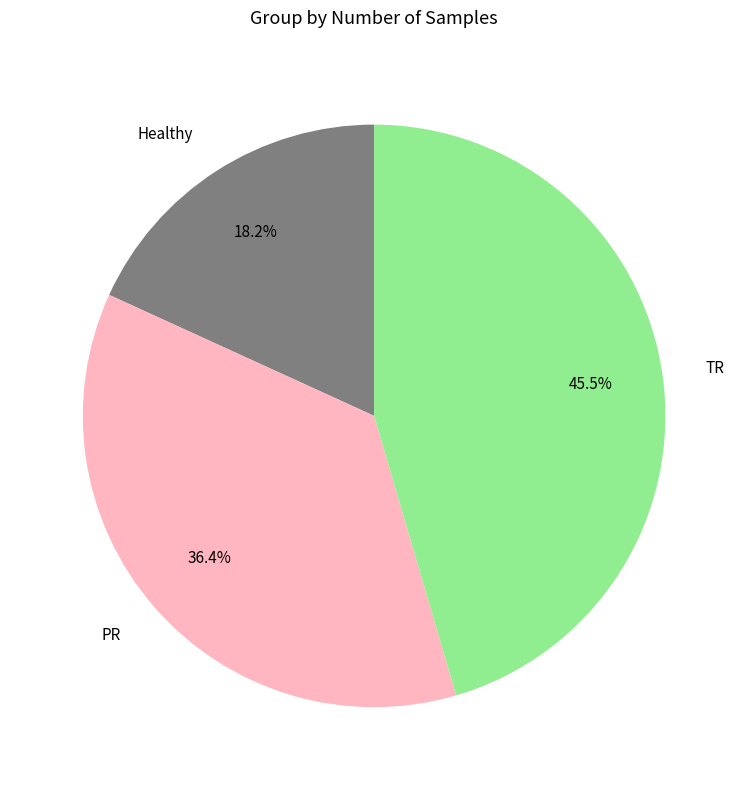

To the nearest percent, what is the difference between the PR and TR slice percentages?

9%